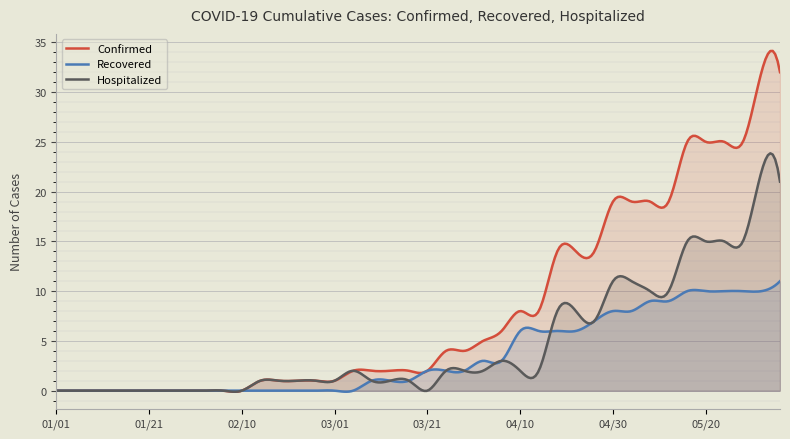

Reading right to left, extract all data points from this chart.

Confirmed: 32	32	25	25	25	25	19	19	19	19	14	14	14	8	8	6	5	4	4	2	2	2	2	2	1	1	1	1	1	0	0	0	0	0	0	0	0	0	0	0
Recovered: 11	10	10	10	10	10	9	9	8	8	7	6	6	6	6	3	3	2	2	2	1	1	1	0	0	0	0	0	0	0	0	0	0	0	0	0	0	0	0	0
Hospitalized: 21	22	15	15	15	15	10	10	11	11	7	8	8	2	2	3	2	2	2	0	1	1	1	2	1	1	1	1	1	0	0	0	0	0	0	0	0	0	0	0